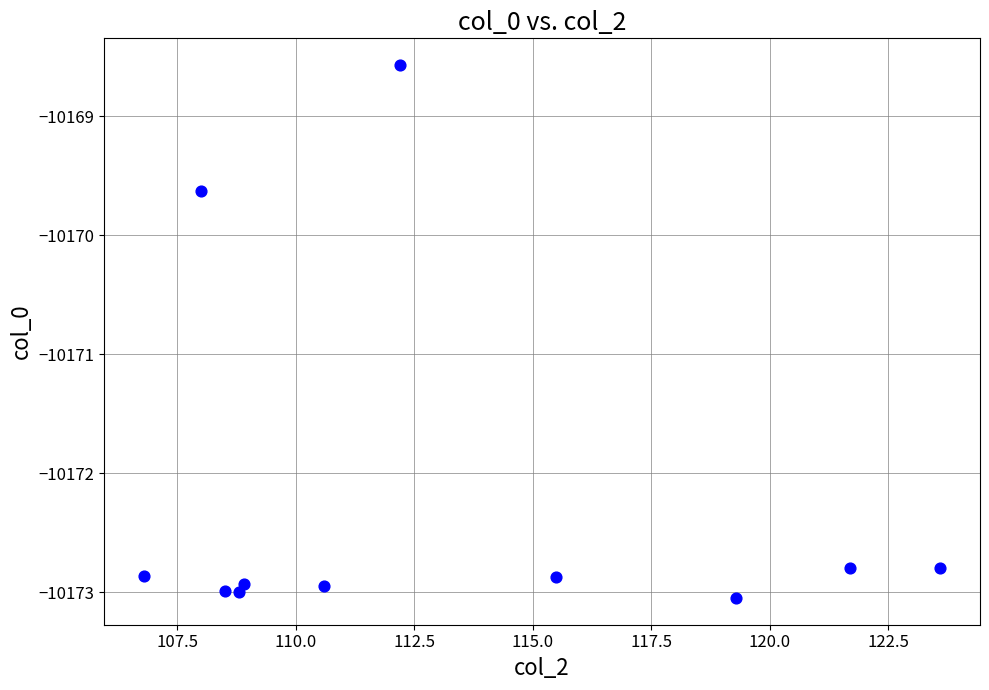

What is the range of Y values (max minus min)?

4.5